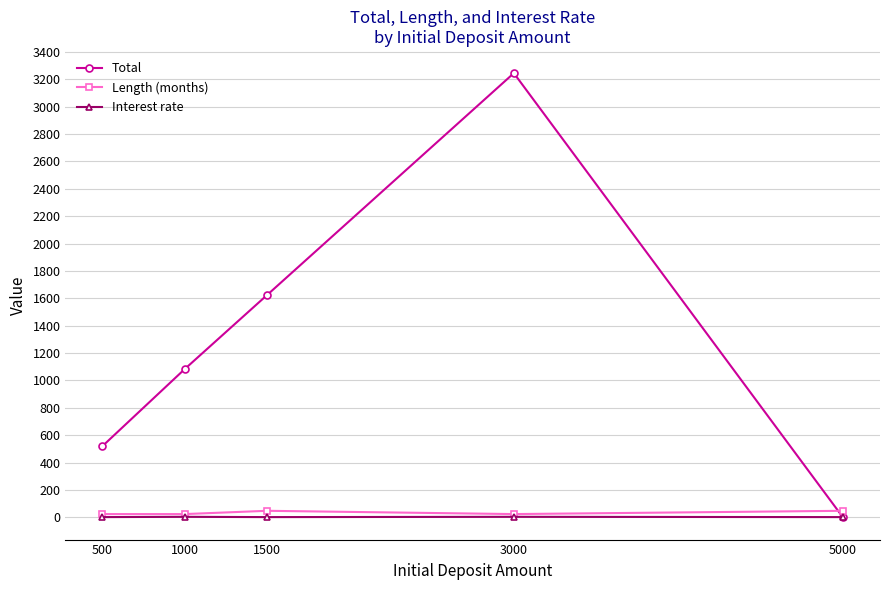

Which series changed the most between 500 and 1000?

Total